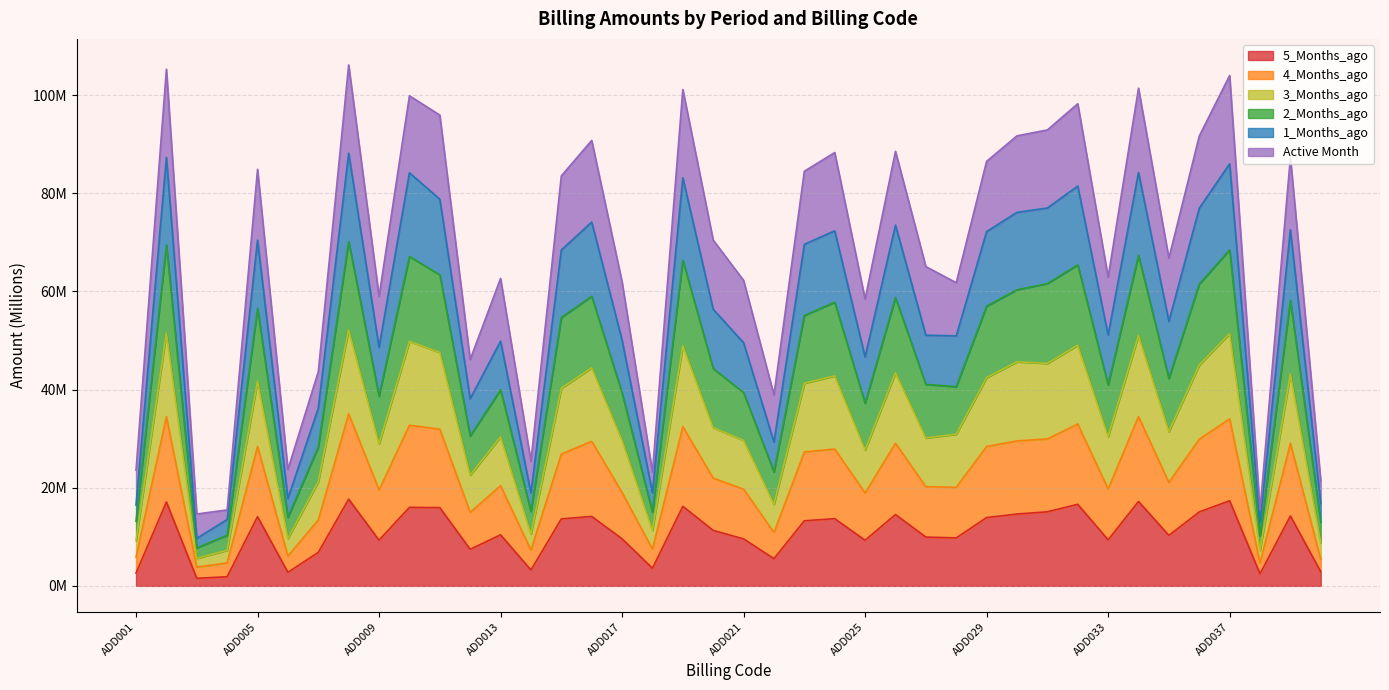

At which label is 3_Months_ago closest to 28?

ADD025